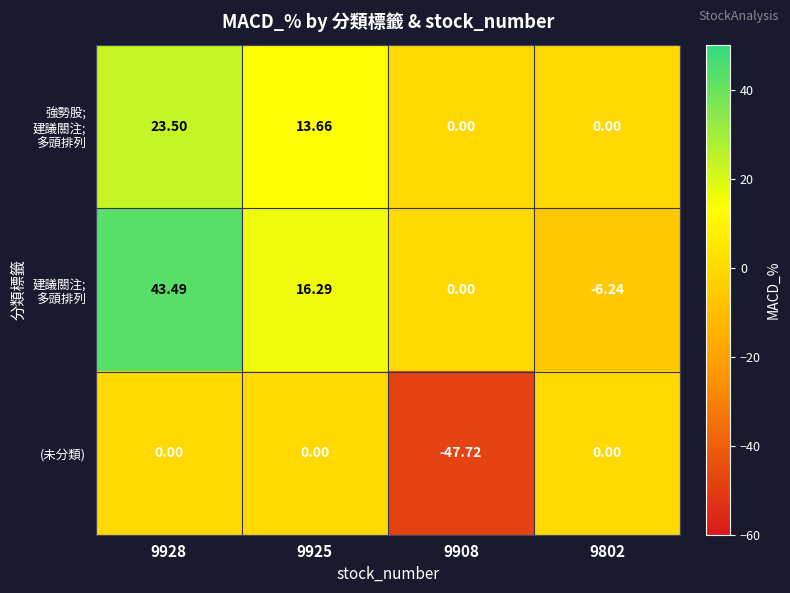

Which series changed the most between 9908 and 9802?

(未分類)